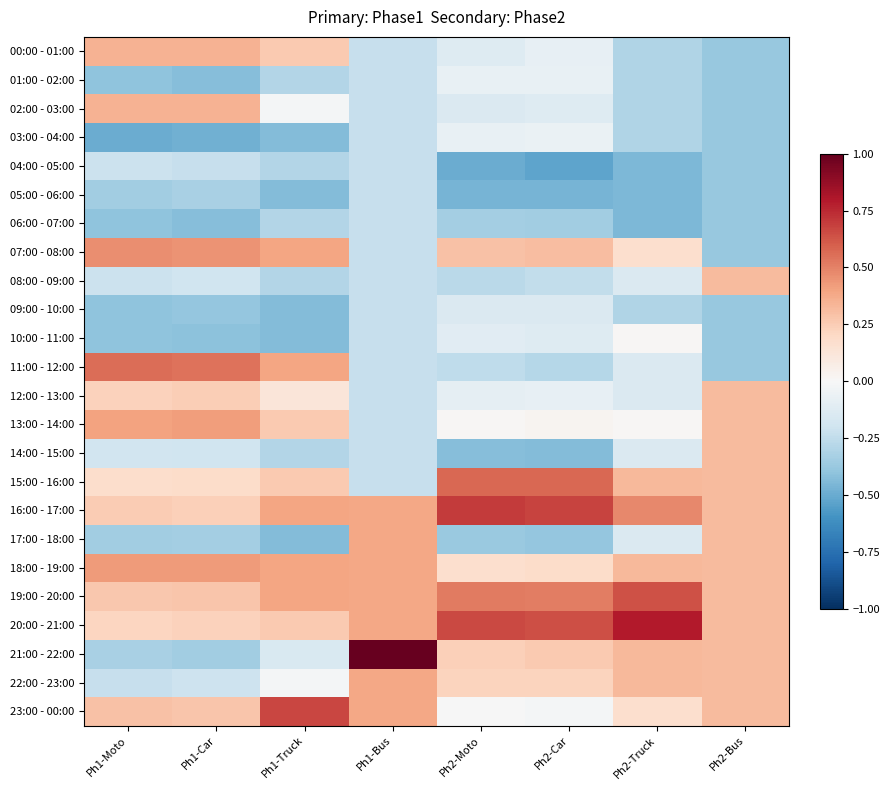

Reading right to left, transcribe all the data shown in this chart.

00:00 - 01:00: Ph2-Bus=-0.4	Ph2-Truck=-0.3	Ph2-Car=-0.1	Ph2-Moto=-0.1	Ph1-Bus=-0.2	Ph1-Truck=0.3	Ph1-Car=0.3	Ph1-Moto=0.3
01:00 - 02:00: Ph2-Bus=-0.4	Ph2-Truck=-0.3	Ph2-Car=-0.1	Ph2-Moto=-0.1	Ph1-Bus=-0.2	Ph1-Truck=-0.3	Ph1-Car=-0.4	Ph1-Moto=-0.4
02:00 - 03:00: Ph2-Bus=-0.4	Ph2-Truck=-0.3	Ph2-Car=-0.1	Ph2-Moto=-0.1	Ph1-Bus=-0.2	Ph1-Truck=-0.0	Ph1-Car=0.3	Ph1-Moto=0.3
03:00 - 04:00: Ph2-Bus=-0.4	Ph2-Truck=-0.3	Ph2-Car=-0.1	Ph2-Moto=-0.1	Ph1-Bus=-0.2	Ph1-Truck=-0.4	Ph1-Car=-0.5	Ph1-Moto=-0.5
04:00 - 05:00: Ph2-Bus=-0.4	Ph2-Truck=-0.5	Ph2-Car=-0.5	Ph2-Moto=-0.5	Ph1-Bus=-0.2	Ph1-Truck=-0.3	Ph1-Car=-0.2	Ph1-Moto=-0.2
05:00 - 06:00: Ph2-Bus=-0.4	Ph2-Truck=-0.5	Ph2-Car=-0.5	Ph2-Moto=-0.5	Ph1-Bus=-0.2	Ph1-Truck=-0.4	Ph1-Car=-0.3	Ph1-Moto=-0.3
06:00 - 07:00: Ph2-Bus=-0.4	Ph2-Truck=-0.5	Ph2-Car=-0.3	Ph2-Moto=-0.3	Ph1-Bus=-0.2	Ph1-Truck=-0.3	Ph1-Car=-0.4	Ph1-Moto=-0.4
07:00 - 08:00: Ph2-Bus=-0.4	Ph2-Truck=0.2	Ph2-Car=0.3	Ph2-Moto=0.3	Ph1-Bus=-0.2	Ph1-Truck=0.4	Ph1-Car=0.5	Ph1-Moto=0.5
08:00 - 09:00: Ph2-Bus=0.3	Ph2-Truck=-0.1	Ph2-Car=-0.2	Ph2-Moto=-0.3	Ph1-Bus=-0.2	Ph1-Truck=-0.3	Ph1-Car=-0.2	Ph1-Moto=-0.2
09:00 - 10:00: Ph2-Bus=-0.4	Ph2-Truck=-0.3	Ph2-Car=-0.1	Ph2-Moto=-0.1	Ph1-Bus=-0.2	Ph1-Truck=-0.4	Ph1-Car=-0.4	Ph1-Moto=-0.4
10:00 - 11:00: Ph2-Bus=-0.4	Ph2-Truck=0.0	Ph2-Car=-0.1	Ph2-Moto=-0.1	Ph1-Bus=-0.2	Ph1-Truck=-0.4	Ph1-Car=-0.4	Ph1-Moto=-0.4
11:00 - 12:00: Ph2-Bus=-0.4	Ph2-Truck=-0.1	Ph2-Car=-0.3	Ph2-Moto=-0.3	Ph1-Bus=-0.2	Ph1-Truck=0.4	Ph1-Car=0.5	Ph1-Moto=0.6
12:00 - 13:00: Ph2-Bus=0.3	Ph2-Truck=-0.1	Ph2-Car=-0.1	Ph2-Moto=-0.1	Ph1-Bus=-0.2	Ph1-Truck=0.1	Ph1-Car=0.2	Ph1-Moto=0.2
13:00 - 14:00: Ph2-Bus=0.3	Ph2-Truck=0.0	Ph2-Car=0.0	Ph2-Moto=0.0	Ph1-Bus=-0.2	Ph1-Truck=0.3	Ph1-Car=0.4	Ph1-Moto=0.4
14:00 - 15:00: Ph2-Bus=0.3	Ph2-Truck=-0.1	Ph2-Car=-0.4	Ph2-Moto=-0.4	Ph1-Bus=-0.2	Ph1-Truck=-0.3	Ph1-Car=-0.2	Ph1-Moto=-0.2
15:00 - 16:00: Ph2-Bus=0.3	Ph2-Truck=0.3	Ph2-Car=0.6	Ph2-Moto=0.6	Ph1-Bus=-0.2	Ph1-Truck=0.3	Ph1-Car=0.2	Ph1-Moto=0.2
16:00 - 17:00: Ph2-Bus=0.3	Ph2-Truck=0.5	Ph2-Car=0.7	Ph2-Moto=0.7	Ph1-Bus=0.4	Ph1-Truck=0.4	Ph1-Car=0.2	Ph1-Moto=0.3
17:00 - 18:00: Ph2-Bus=0.3	Ph2-Truck=-0.1	Ph2-Car=-0.4	Ph2-Moto=-0.4	Ph1-Bus=0.4	Ph1-Truck=-0.4	Ph1-Car=-0.3	Ph1-Moto=-0.3
18:00 - 19:00: Ph2-Bus=0.3	Ph2-Truck=0.3	Ph2-Car=0.2	Ph2-Moto=0.2	Ph1-Bus=0.4	Ph1-Truck=0.4	Ph1-Car=0.4	Ph1-Moto=0.4
19:00 - 20:00: Ph2-Bus=0.3	Ph2-Truck=0.6	Ph2-Car=0.5	Ph2-Moto=0.5	Ph1-Bus=0.4	Ph1-Truck=0.4	Ph1-Car=0.3	Ph1-Moto=0.3
20:00 - 21:00: Ph2-Bus=0.3	Ph2-Truck=0.8	Ph2-Car=0.6	Ph2-Moto=0.7	Ph1-Bus=0.4	Ph1-Truck=0.3	Ph1-Car=0.2	Ph1-Moto=0.2
21:00 - 22:00: Ph2-Bus=0.3	Ph2-Truck=0.3	Ph2-Car=0.3	Ph2-Moto=0.2	Ph1-Bus=1.0	Ph1-Truck=-0.2	Ph1-Car=-0.3	Ph1-Moto=-0.3
22:00 - 23:00: Ph2-Bus=0.3	Ph2-Truck=0.3	Ph2-Car=0.2	Ph2-Moto=0.2	Ph1-Bus=0.4	Ph1-Truck=-0.0	Ph1-Car=-0.2	Ph1-Moto=-0.2
23:00 - 00:00: Ph2-Bus=0.3	Ph2-Truck=0.2	Ph2-Car=-0.0	Ph2-Moto=-0.0	Ph1-Bus=0.4	Ph1-Truck=0.7	Ph1-Car=0.3	Ph1-Moto=0.3